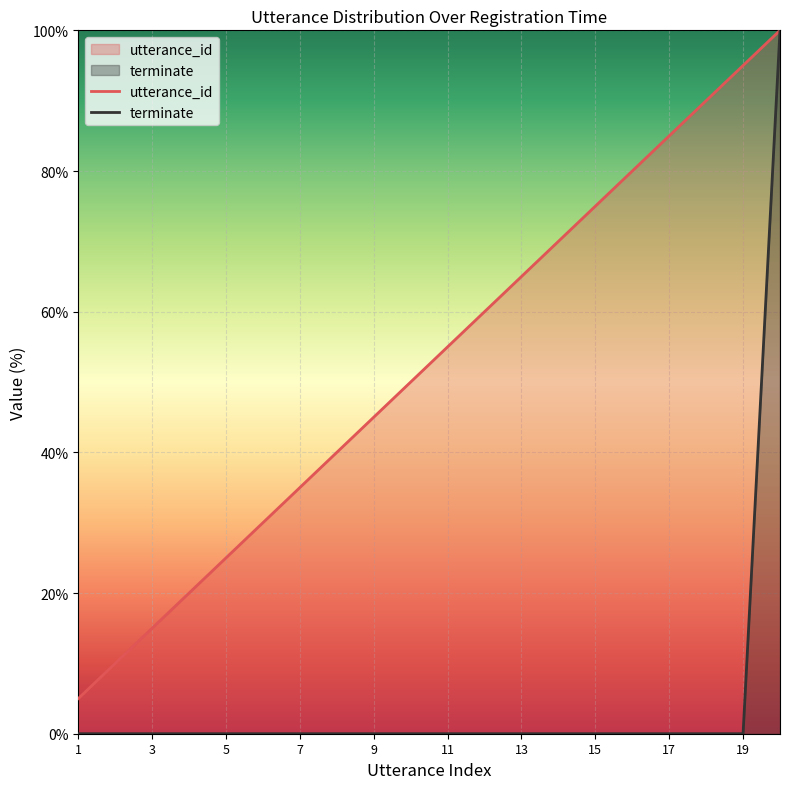

Rank the series by their average value, from lowest to highest.

terminate, utterance_id